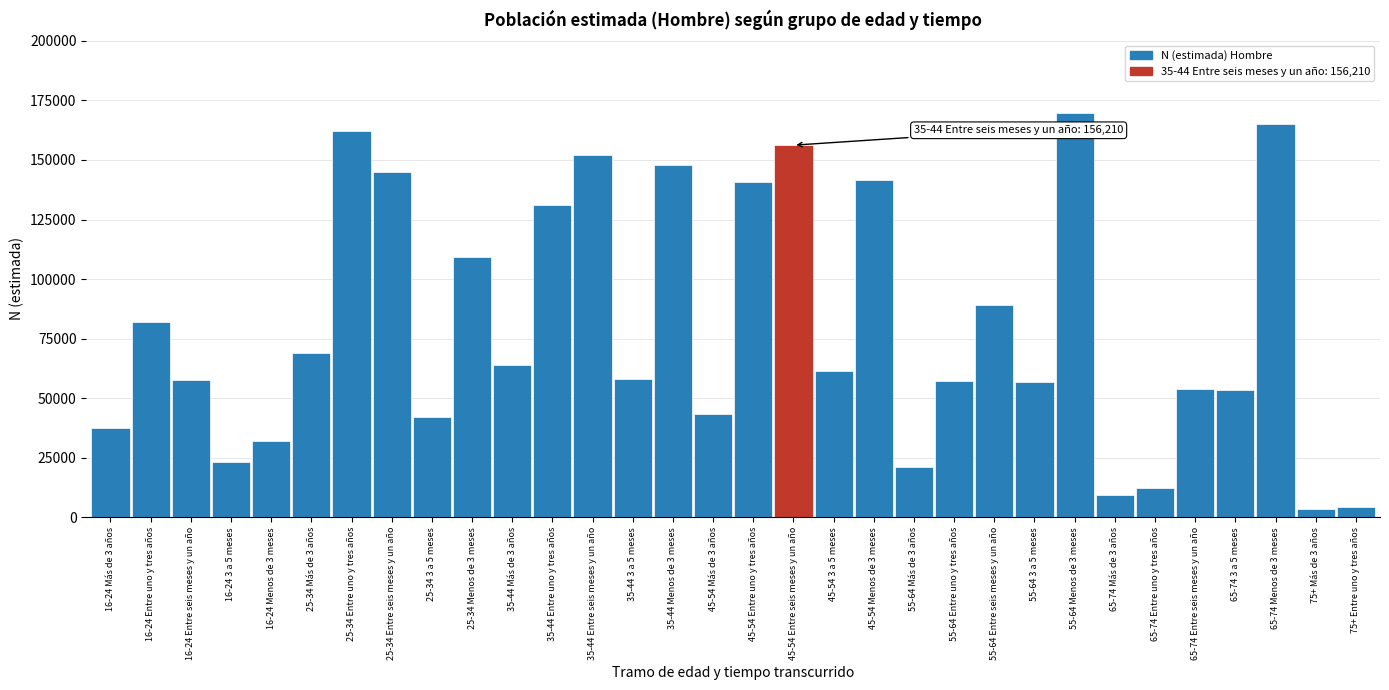

Where is the data nearest to the value 86496?

55-64 Entre seis meses y un año